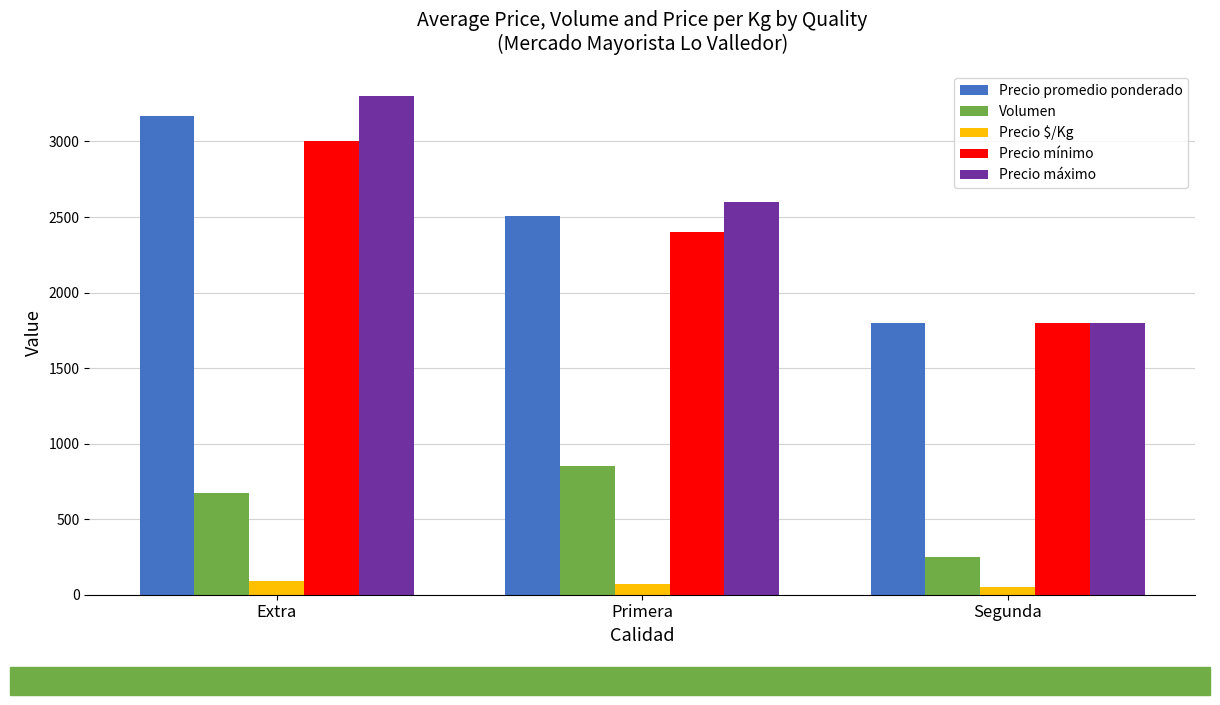

Count the number of categories in the chart.

3